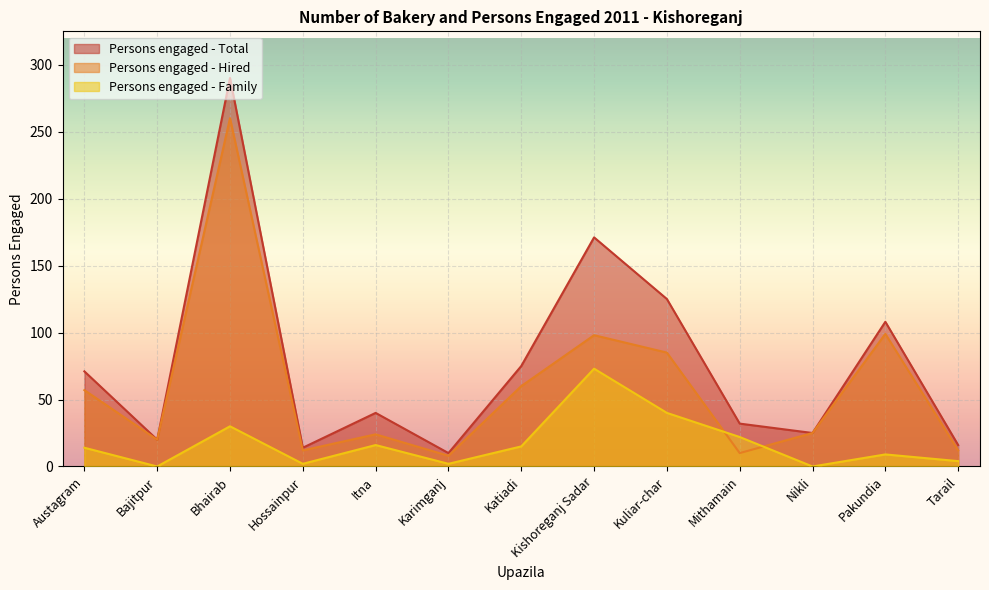

At Mithamain, list the series in order from largest to smallest.

Persons engaged - Total, Persons engaged - Family, Persons engaged - Hired